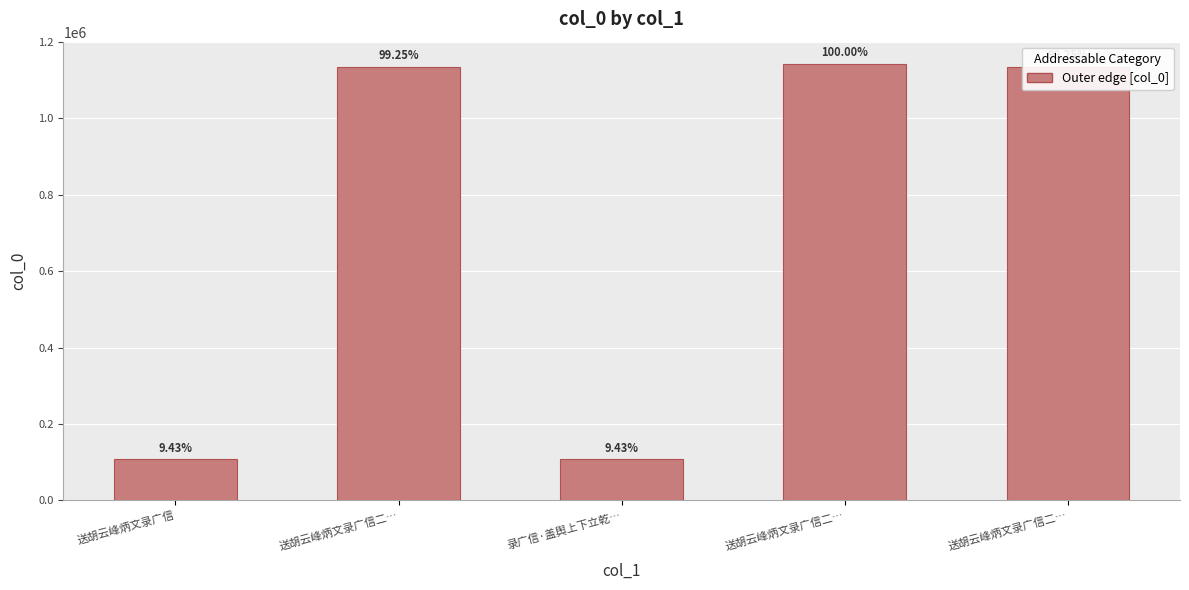

Are the bars horizontal?

No